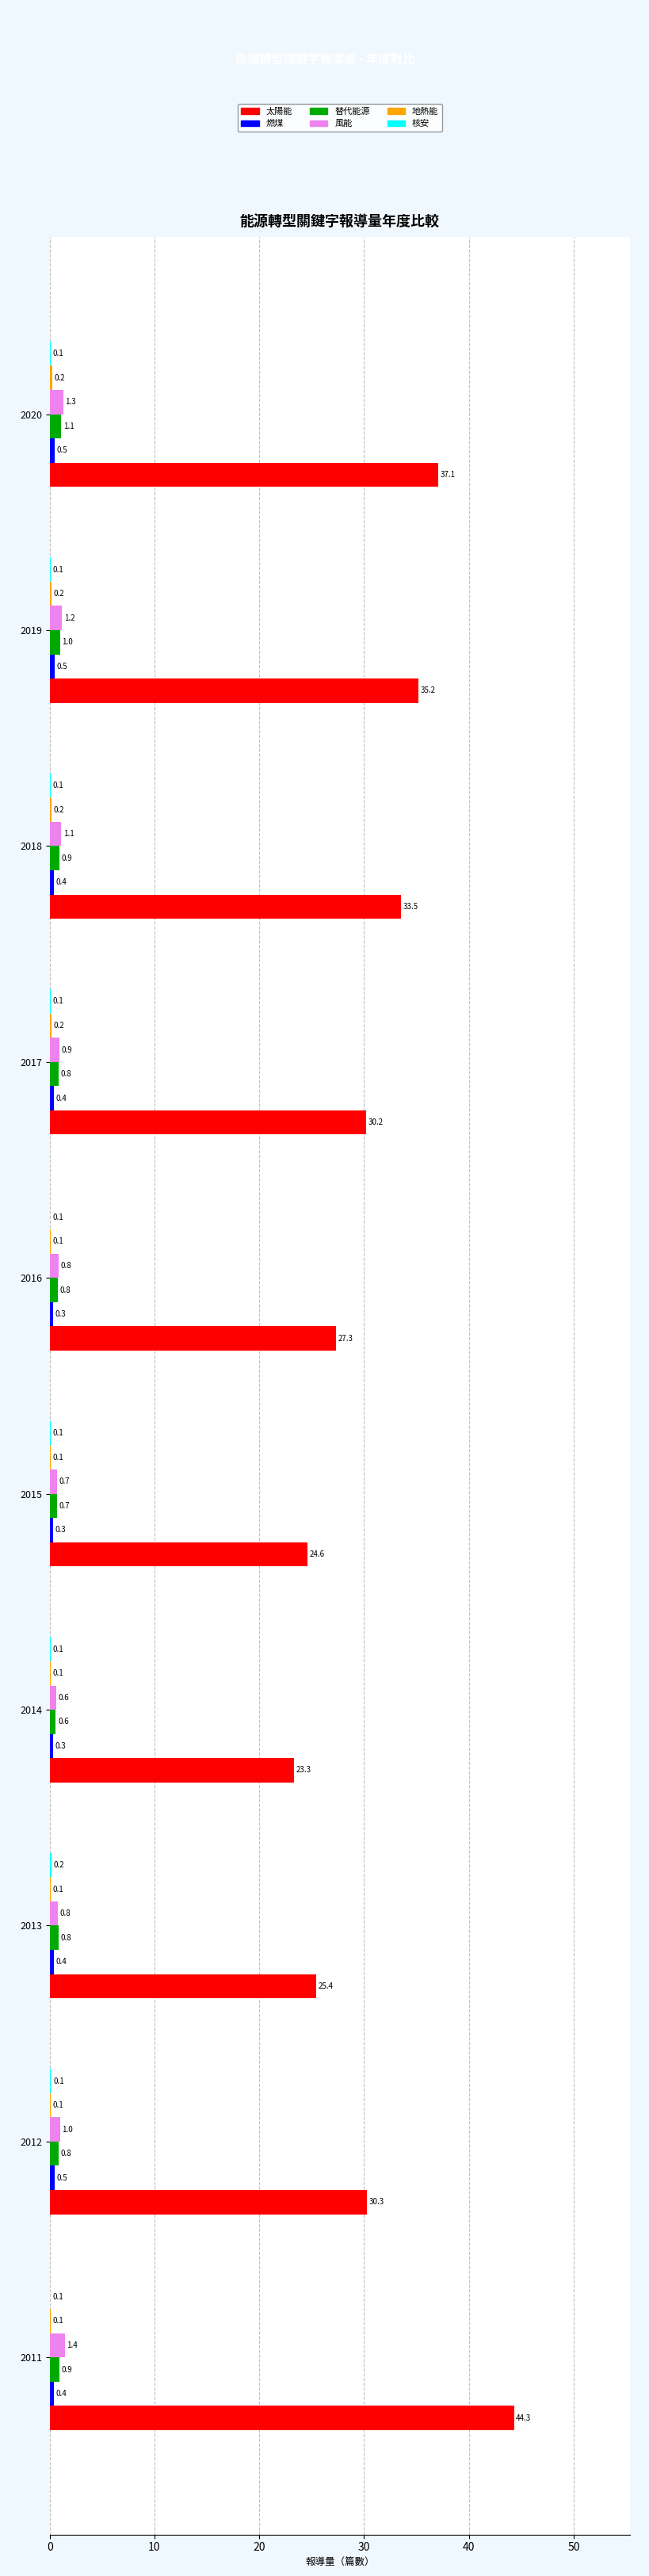

At which category does the chart reach its peak across all series?

2011